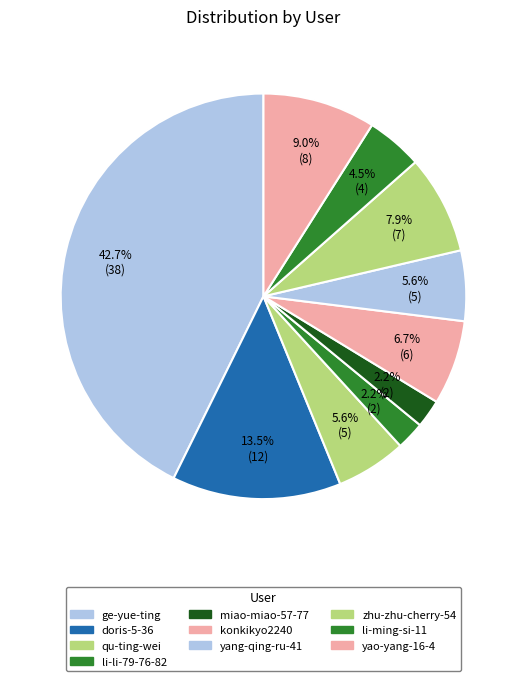

What is the change in value from konkikyo2240 to li-ming-si-11?

-2